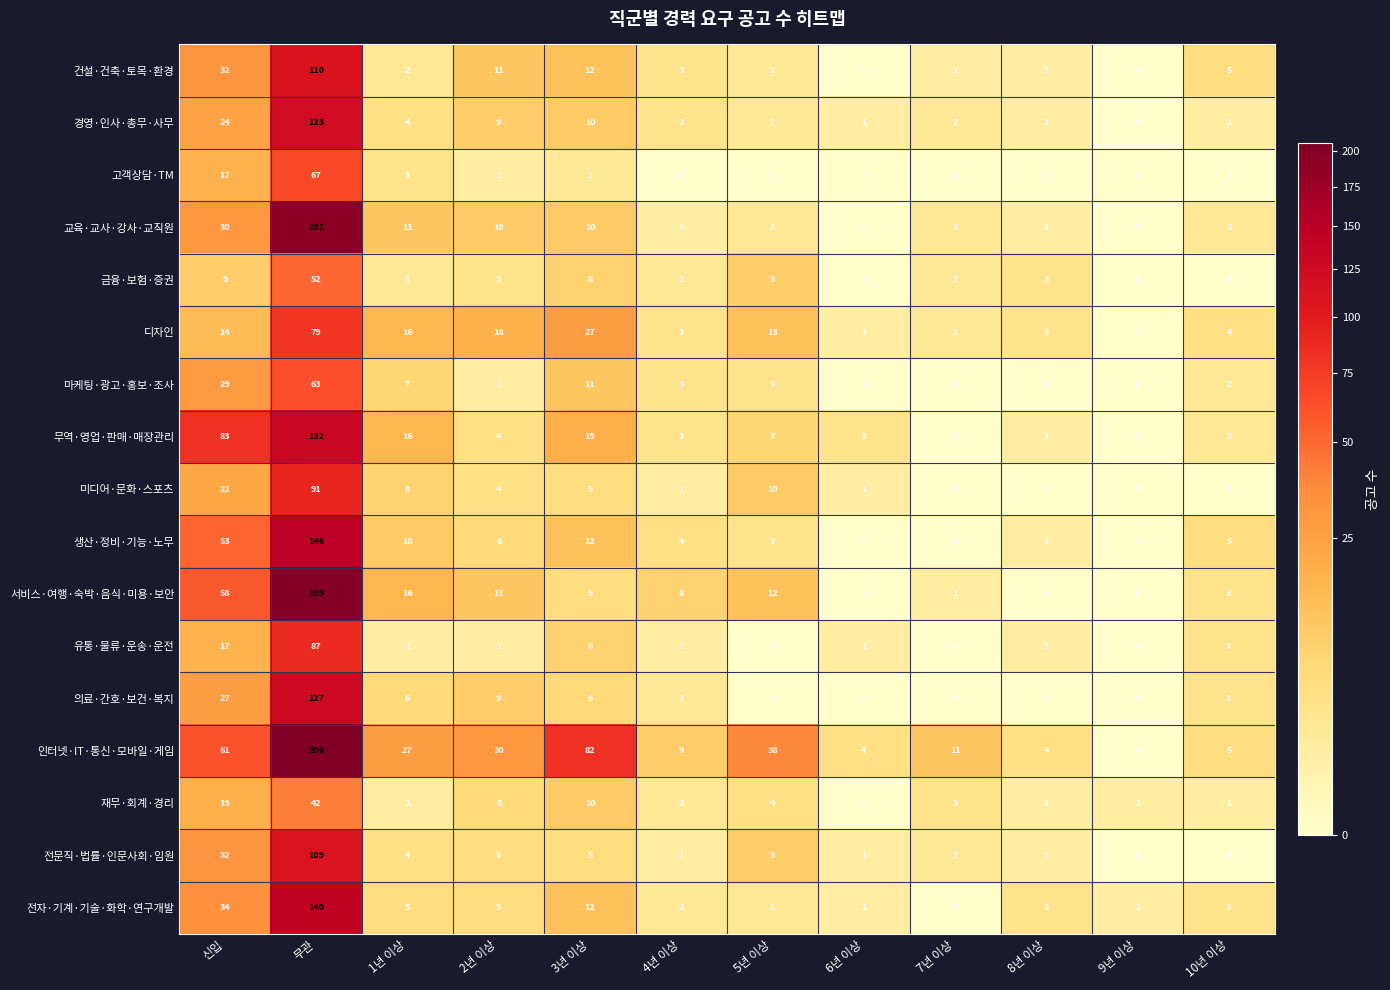

Which series has the largest range (max minus min)?

인터넷·IT·통신·모바일·게임